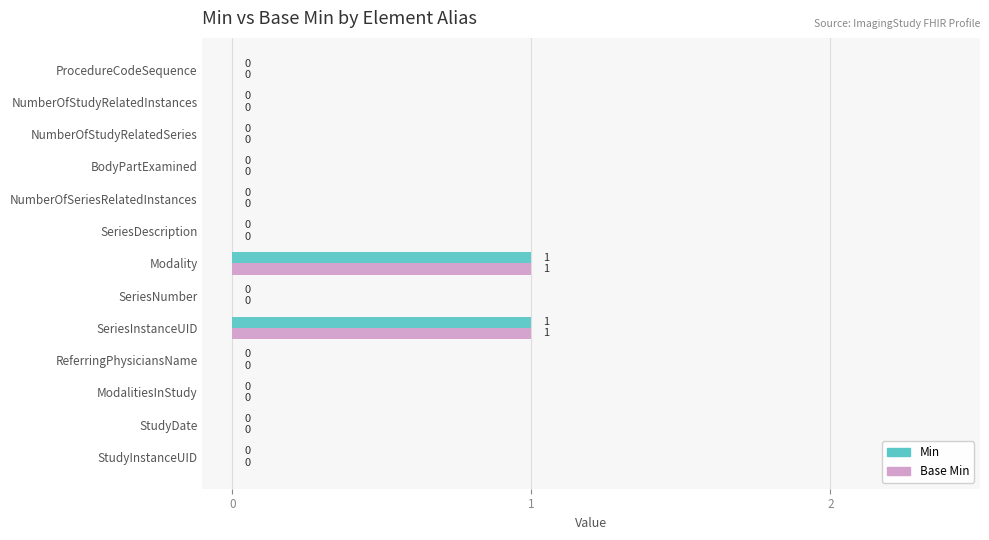

The Min series shows -1 at NumberOfStudyRelatedSeries. True or false?

False